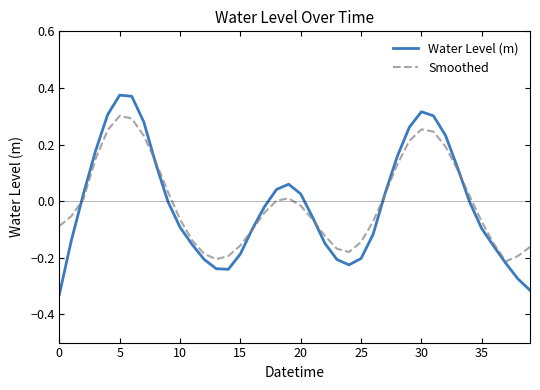

Which series has the widest spread of values?

Water Level (m)